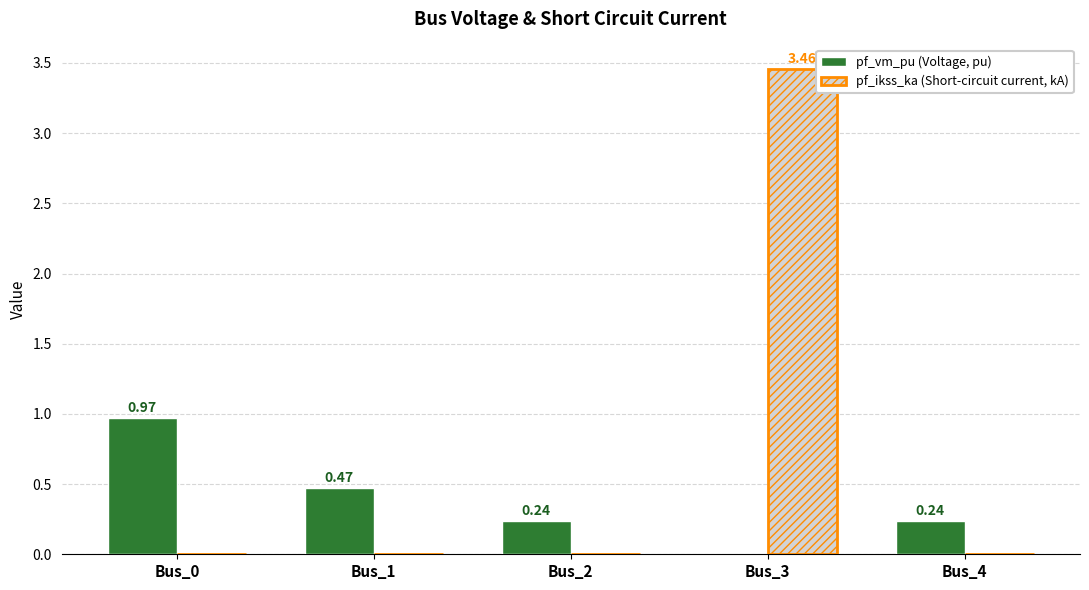

At which category is the sum across all series the highest?

Bus_3